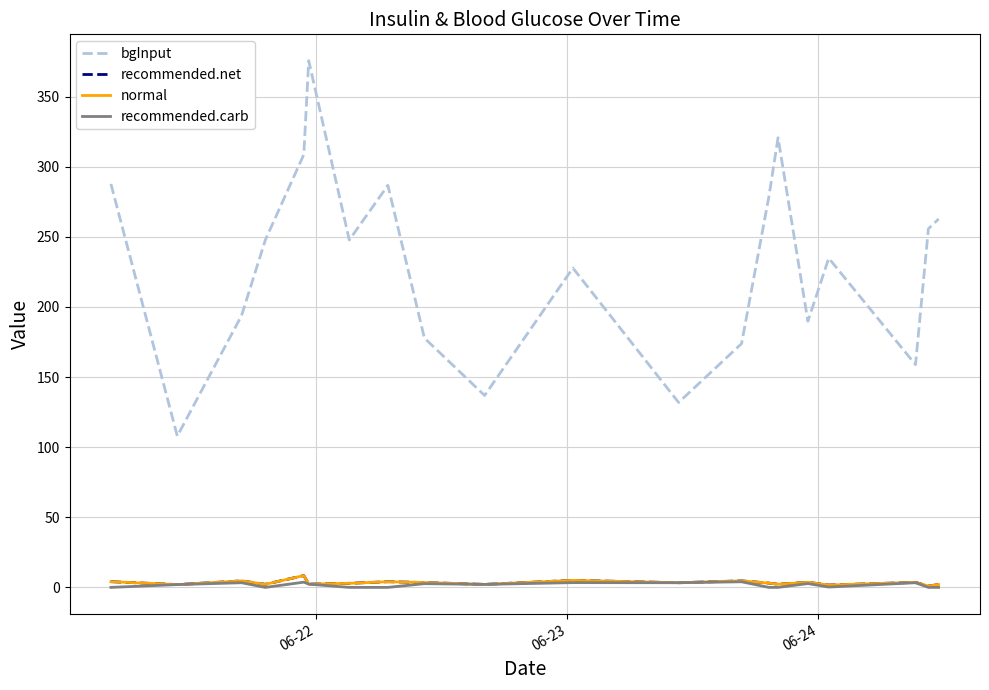

At which category does recommended.net reach its first local valley?

06-23